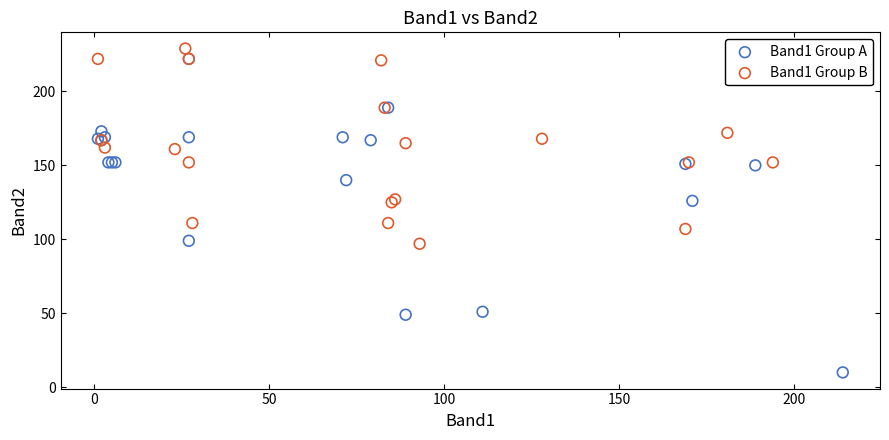

What are all the series names shown in the legend?

Band1 Group A, Band1 Group B